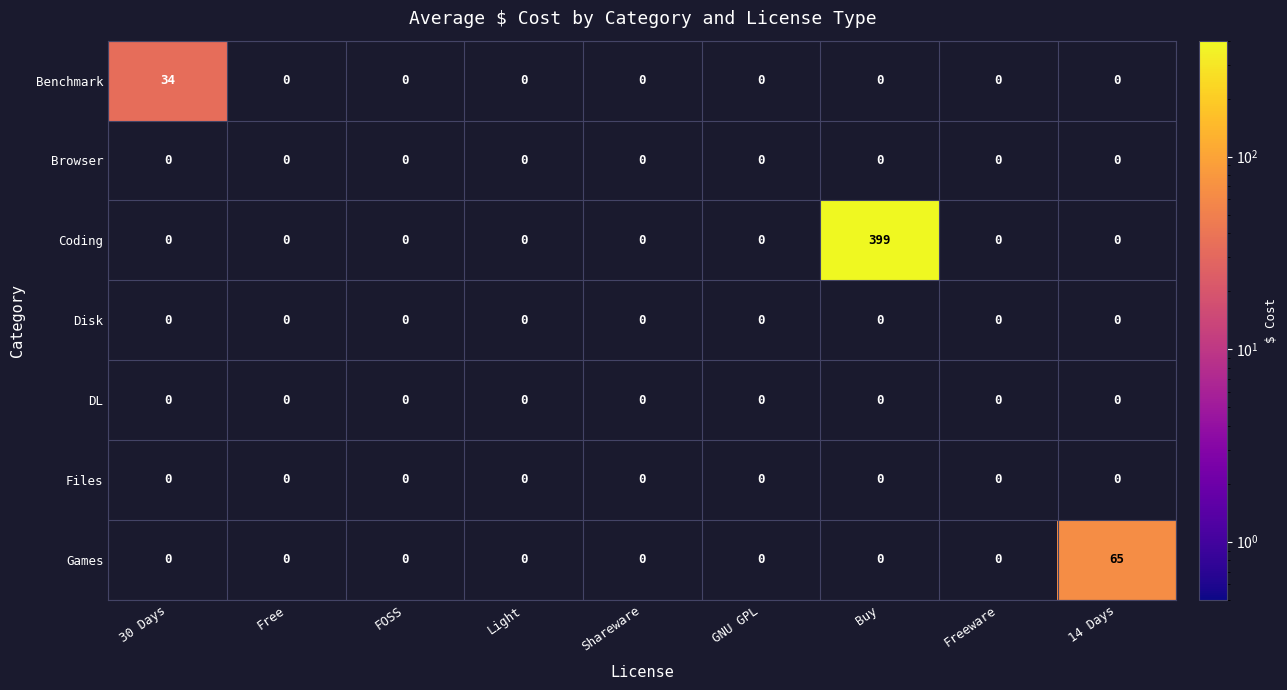

What is the maximum value for Games?

65